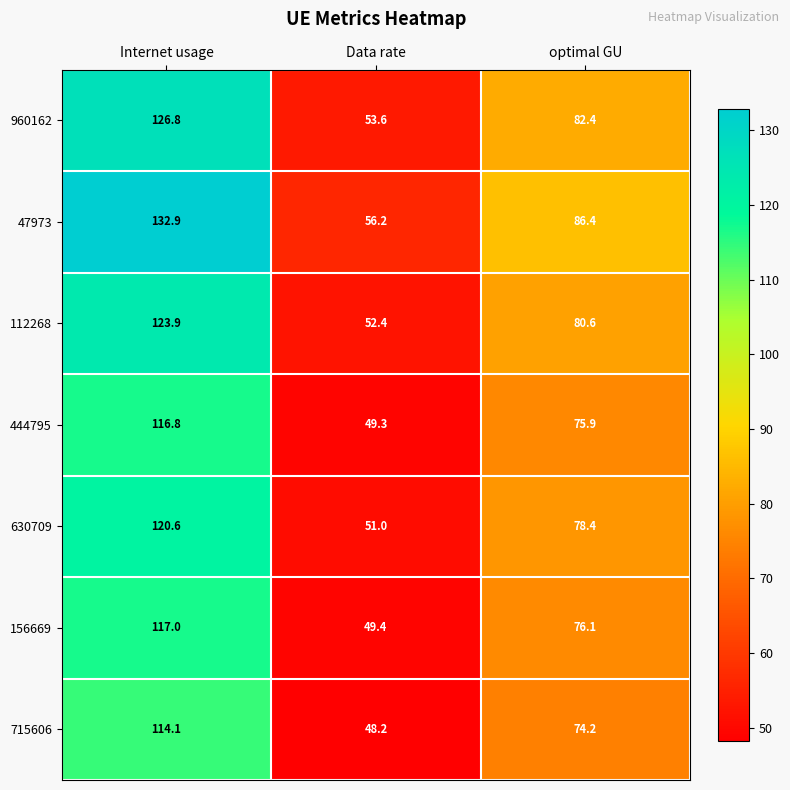

Reading left to right, what are all the values shown in this chart?

960162: Internet usage=126.8	Data rate=53.6	optimal GU=82.4
47973: Internet usage=132.9	Data rate=56.2	optimal GU=86.4
112268: Internet usage=123.9	Data rate=52.4	optimal GU=80.6
444795: Internet usage=116.8	Data rate=49.3	optimal GU=75.9
630709: Internet usage=120.6	Data rate=51.0	optimal GU=78.4
156669: Internet usage=117.0	Data rate=49.4	optimal GU=76.1
715606: Internet usage=114.1	Data rate=48.2	optimal GU=74.2